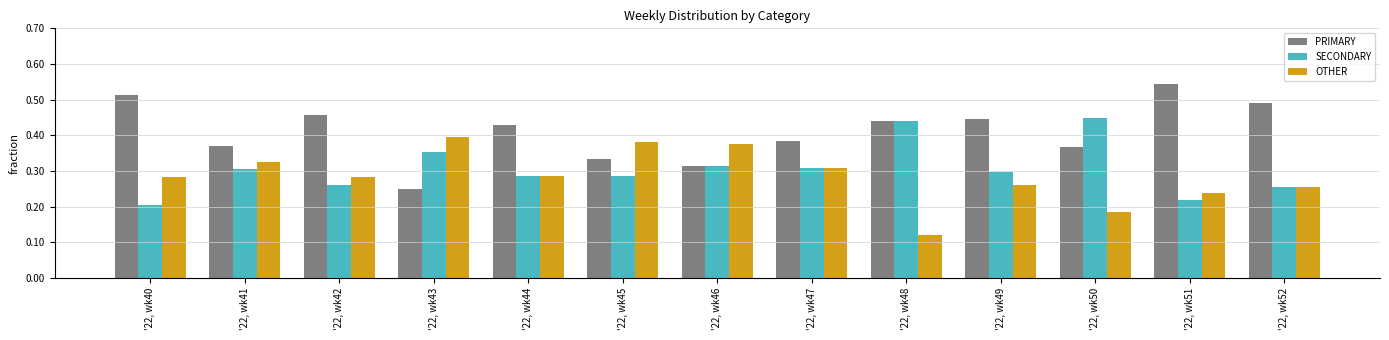

Is it true that SECONDARY equals 0.3 at '22, wk49?

True